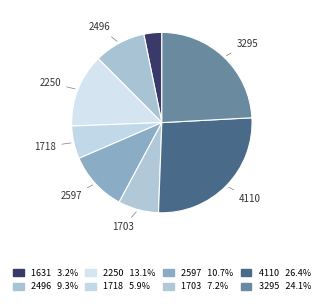

The 4110 slice represents 26% of the pie. True or false?

True